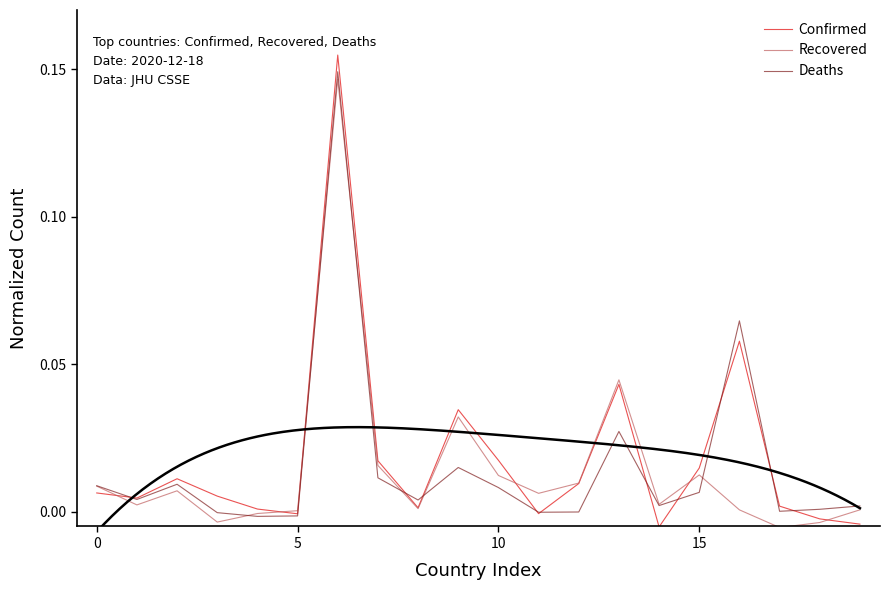

The Confirmed series shows 0.0 at 9. True or false?

True